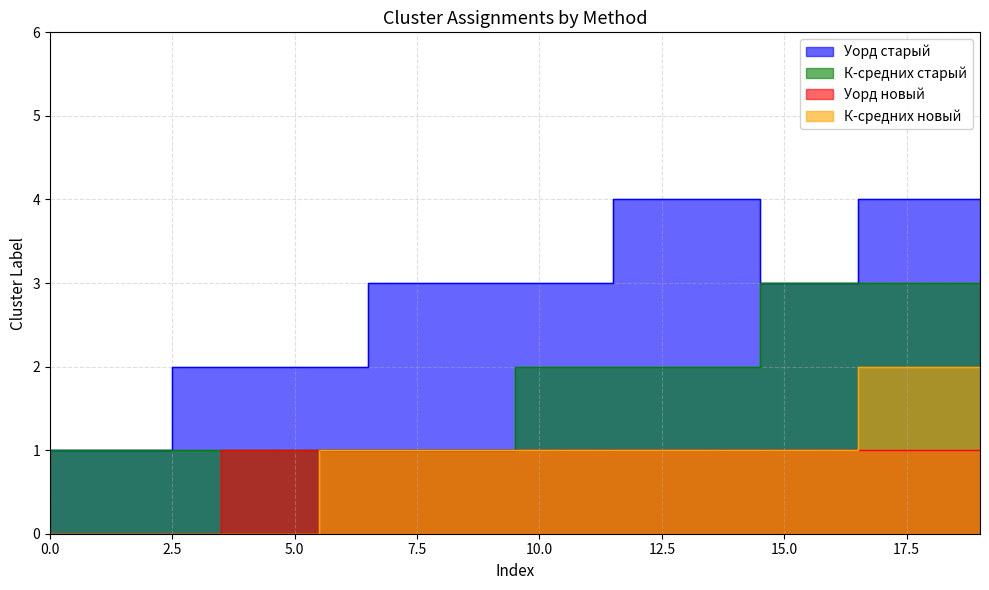

Between 12 and 18, which series saw the biggest shift?

К-средних старый